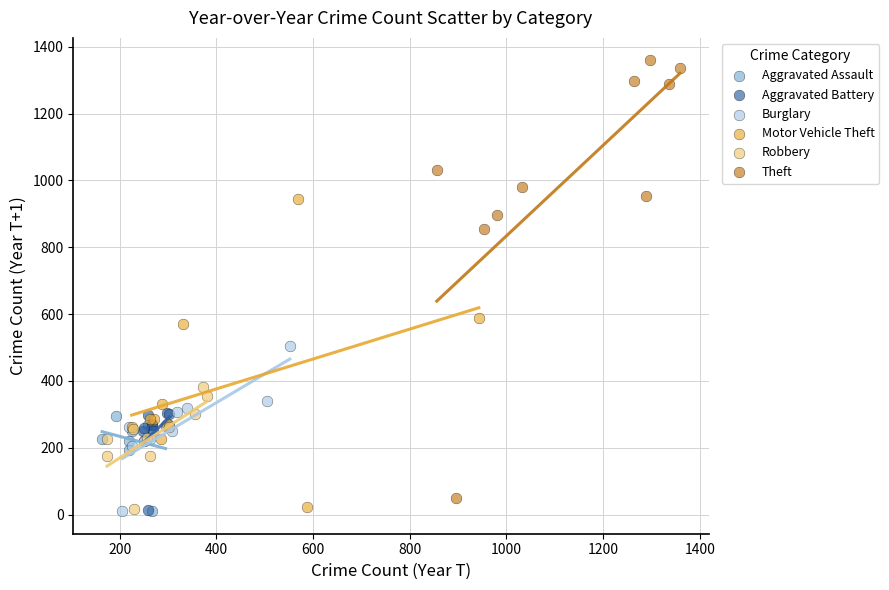

Which series has the largest Y range (max minus min)?

Theft